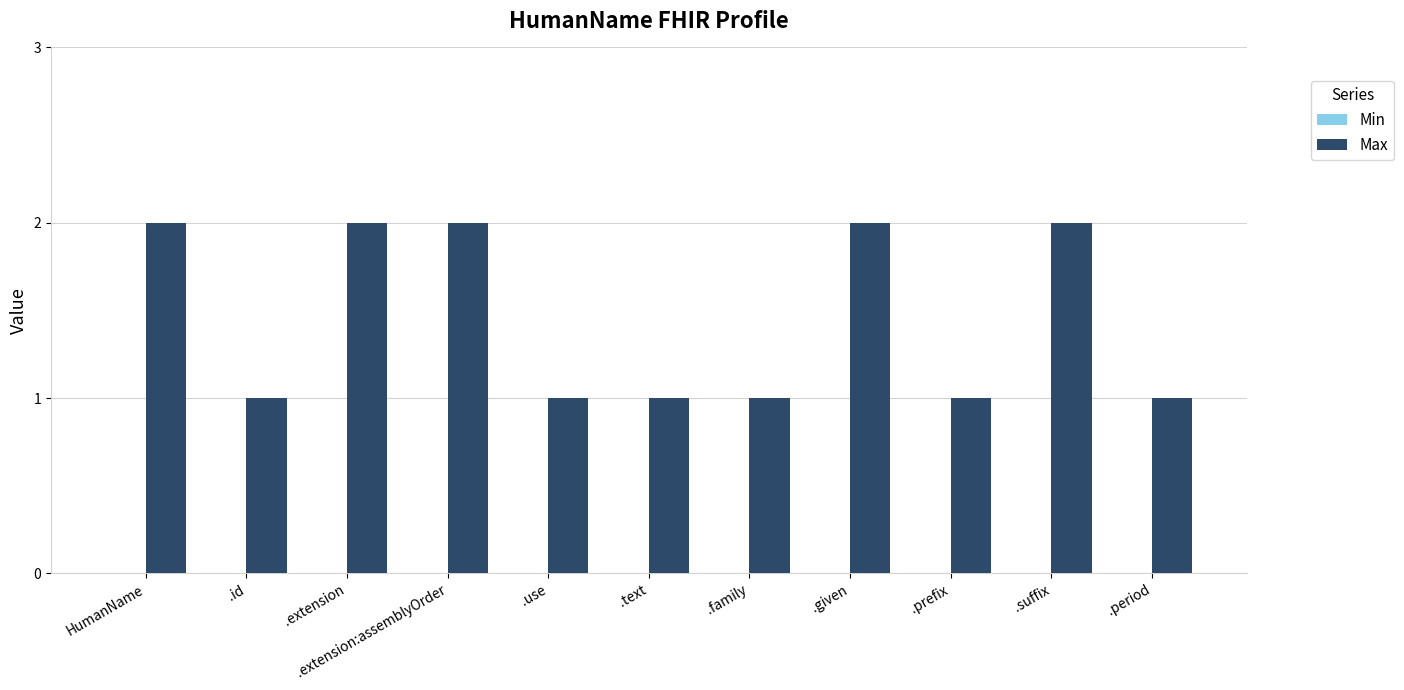

True or false: the data shows 2 at .given.

True